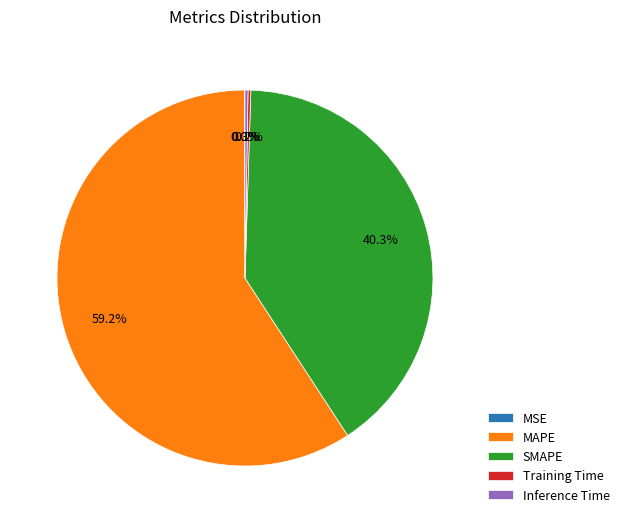

What is the ratio of the value at MAPE to the value at SMAPE?

1.5